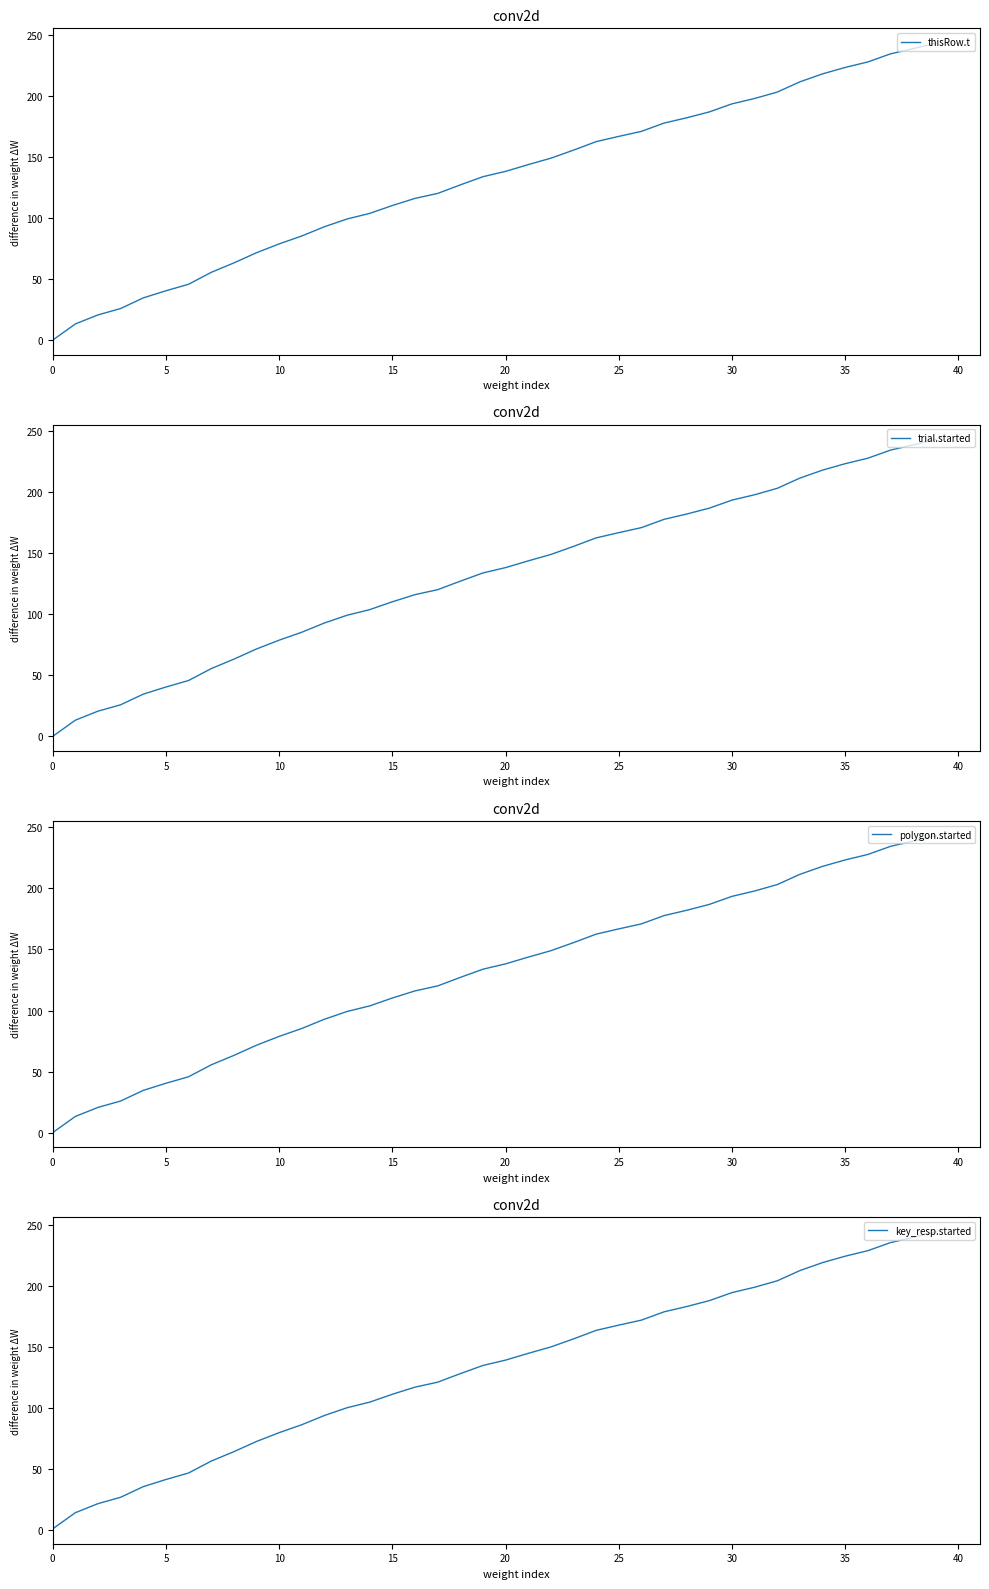

True or false: thisRow.t and key_resp.started cross at least once.

False